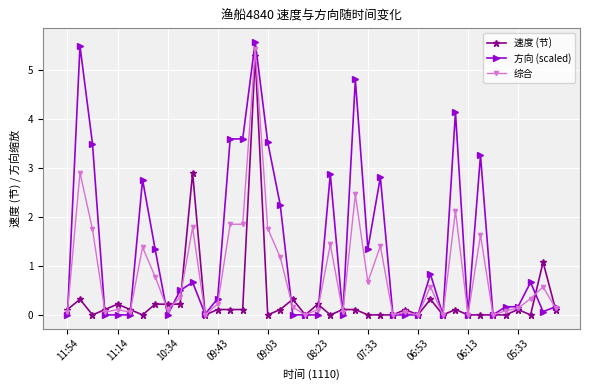

True or false: 方向 (scaled) has more than 2 interior local peaks.

True